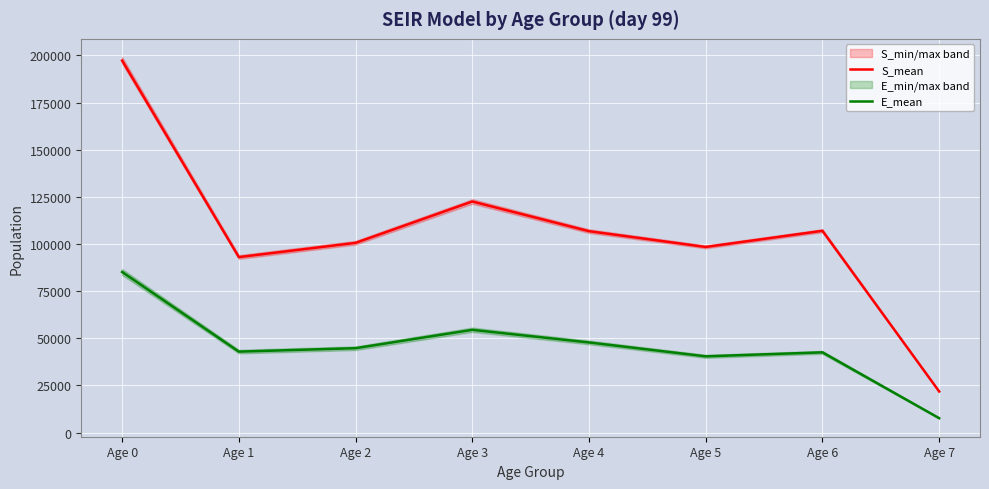

Is the value of S_mean at Age 4 greater than the value of E_mean at Age 0?

Yes